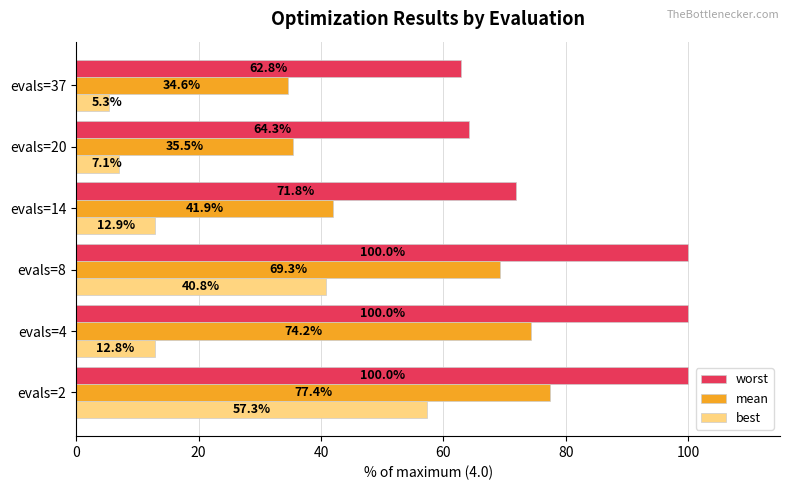

What is the sum of all mean values?

332.9